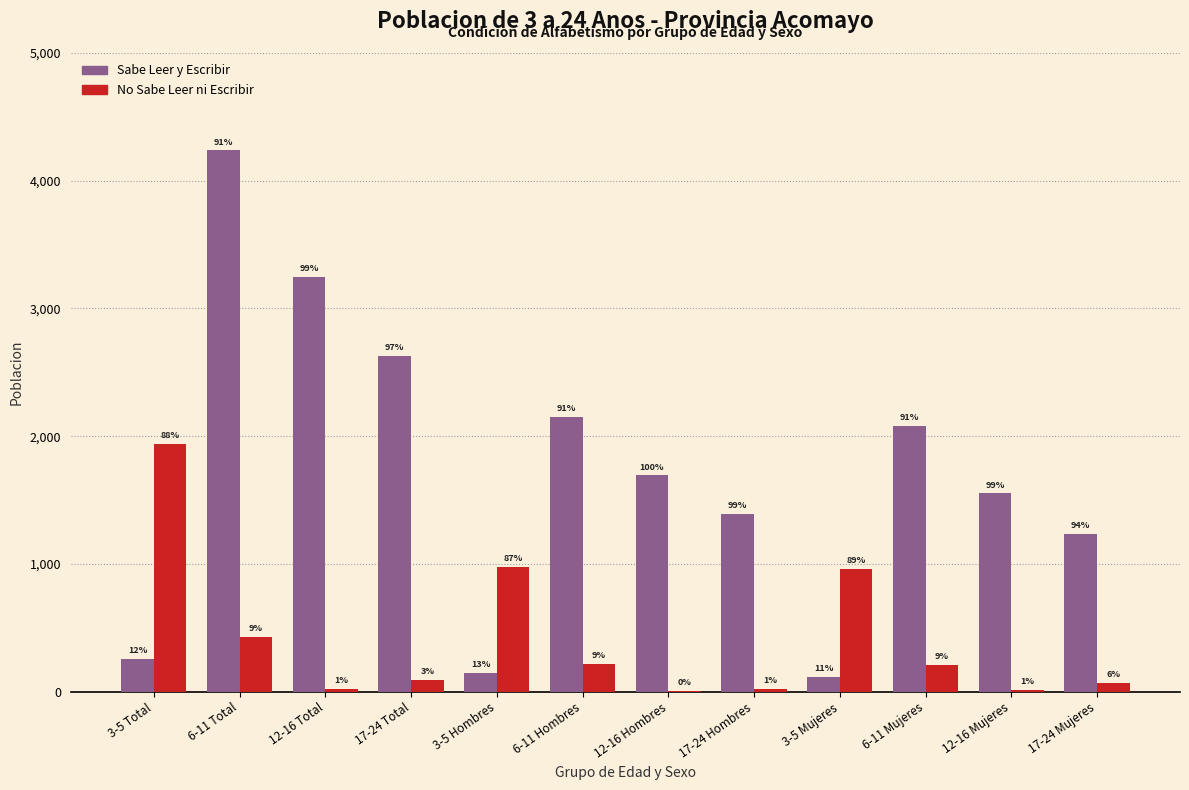

What are all the series names shown in the legend?

Sabe Leer y Escribir, No Sabe Leer ni Escribir